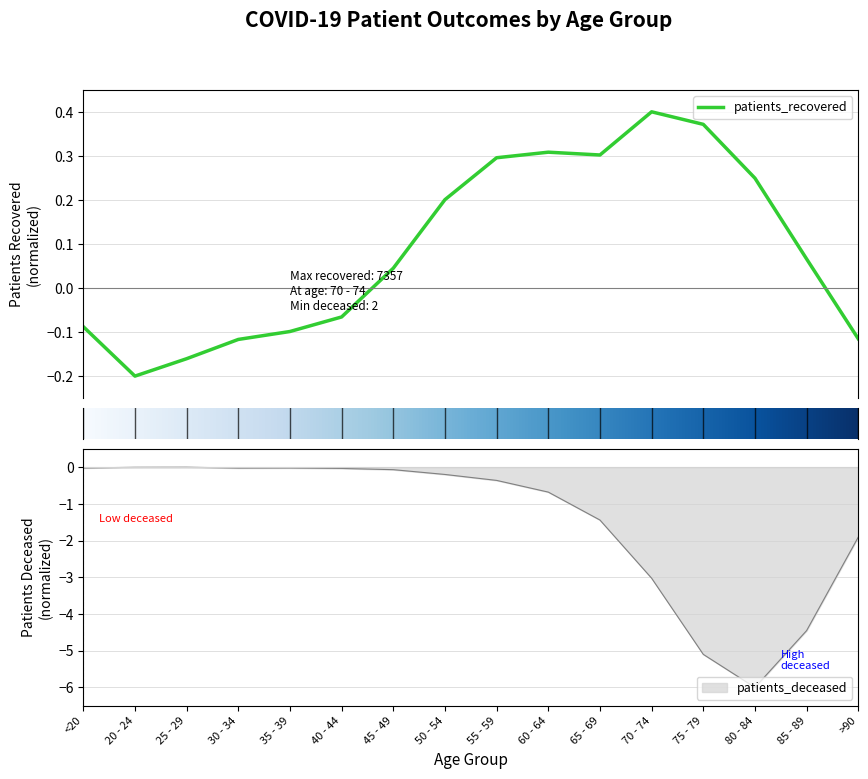

Does the chart display data point markers on the line(s)?

No